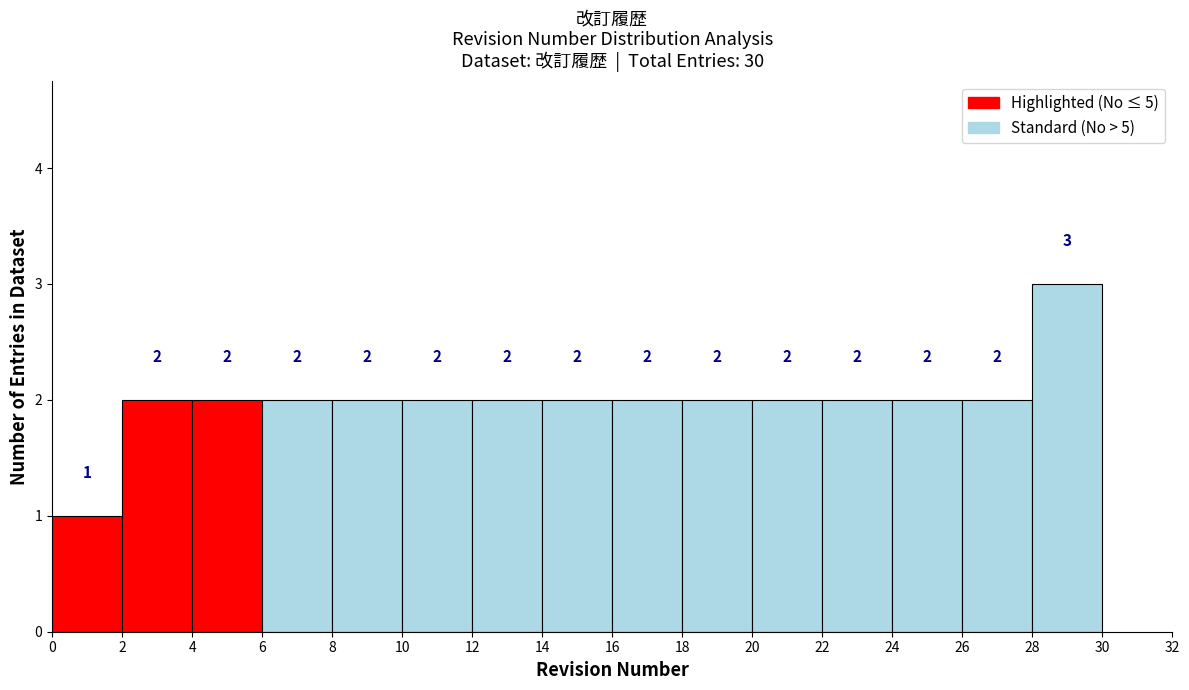

Reading left to right, transcribe this chart: for each bar, give the range it covers on the x-axis and its height.

0 to 2: 1
2 to 4: 2
4 to 6: 2
6 to 8: 2
8 to 10: 2
10 to 12: 2
12 to 14: 2
14 to 16: 2
16 to 18: 2
18 to 20: 2
20 to 22: 2
22 to 24: 2
24 to 26: 2
26 to 28: 2
28 to 30: 3